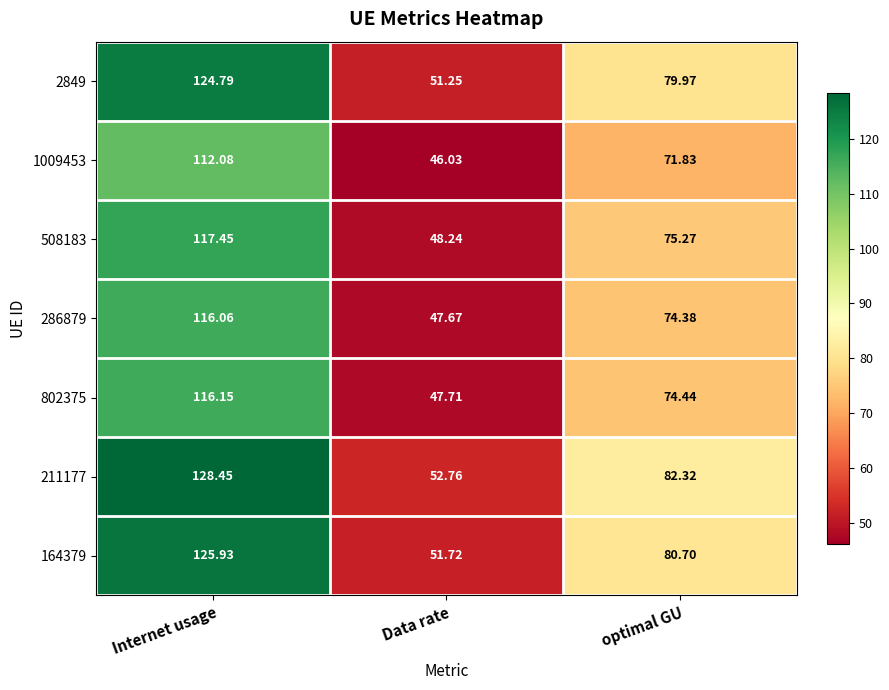

Which category has the highest value across all series?

Internet usage